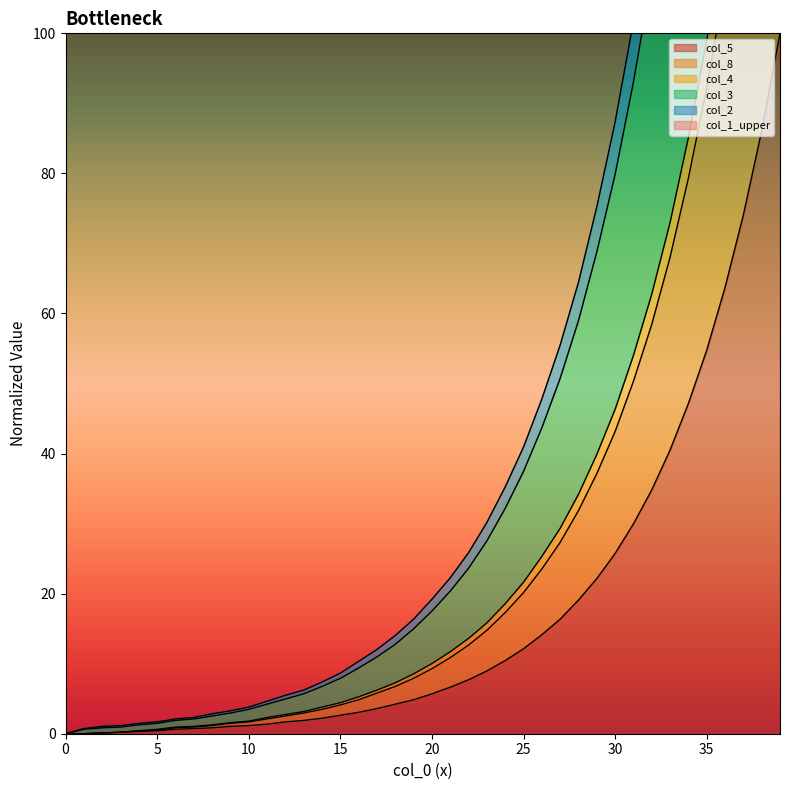

True or false: col_5 and col_4 intersect in this chart.

False